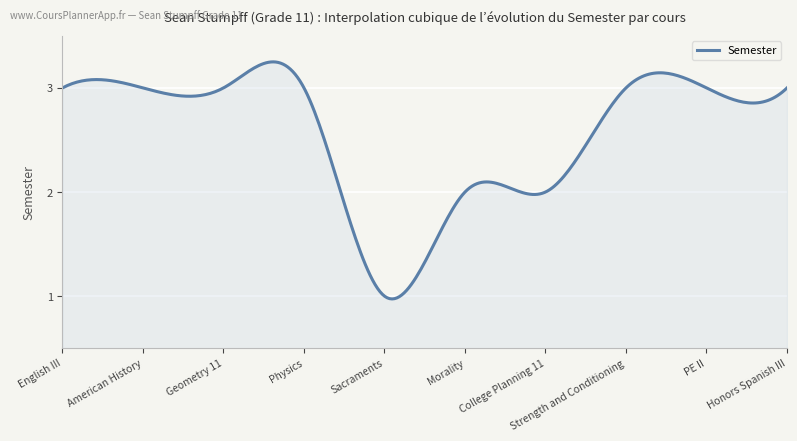

What is the minimum value shown in the chart?

1